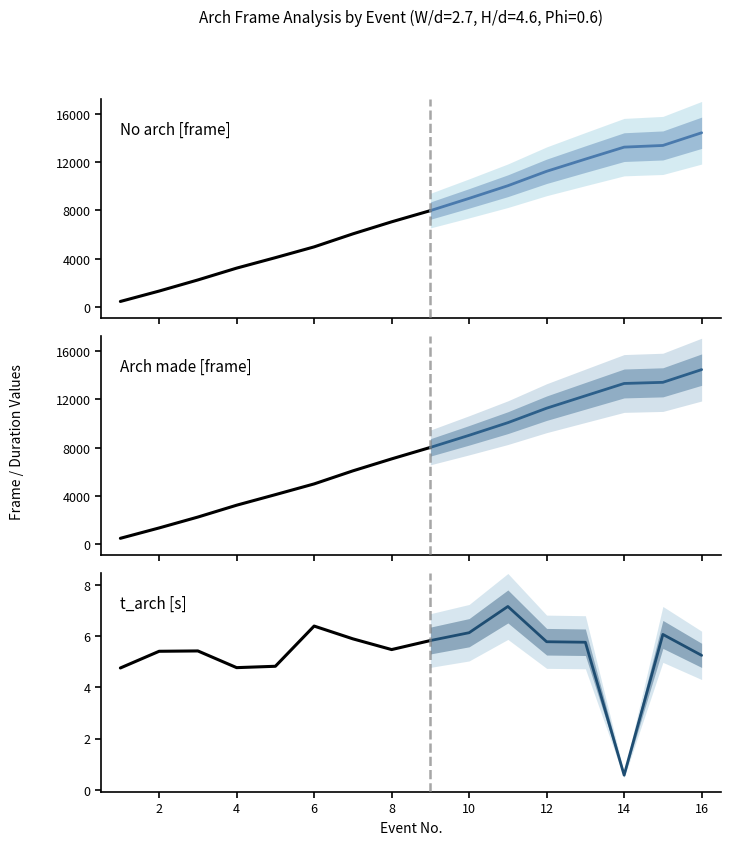

Is this an area chart (filled region under the line)?

No